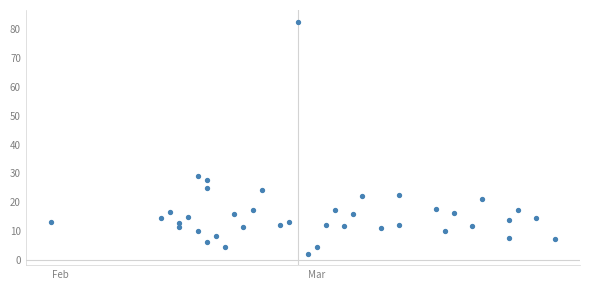

What is the range of X values (max minus min)?

55.0